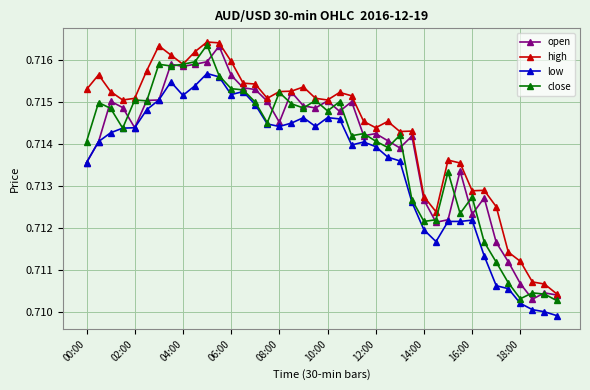

How many high values are between 0 and 1?

40